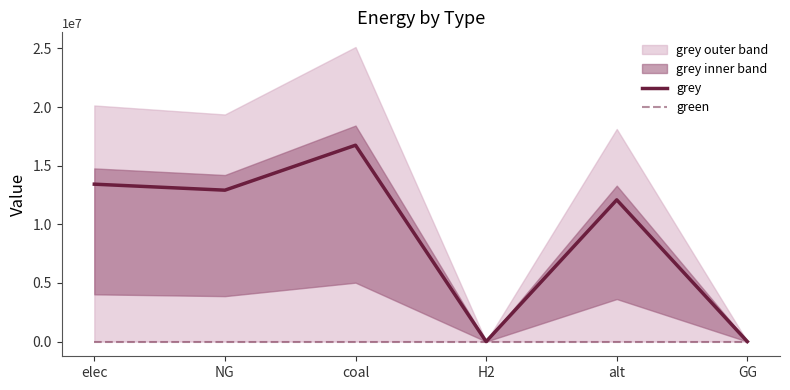

Which series has the largest total across all categories?

grey